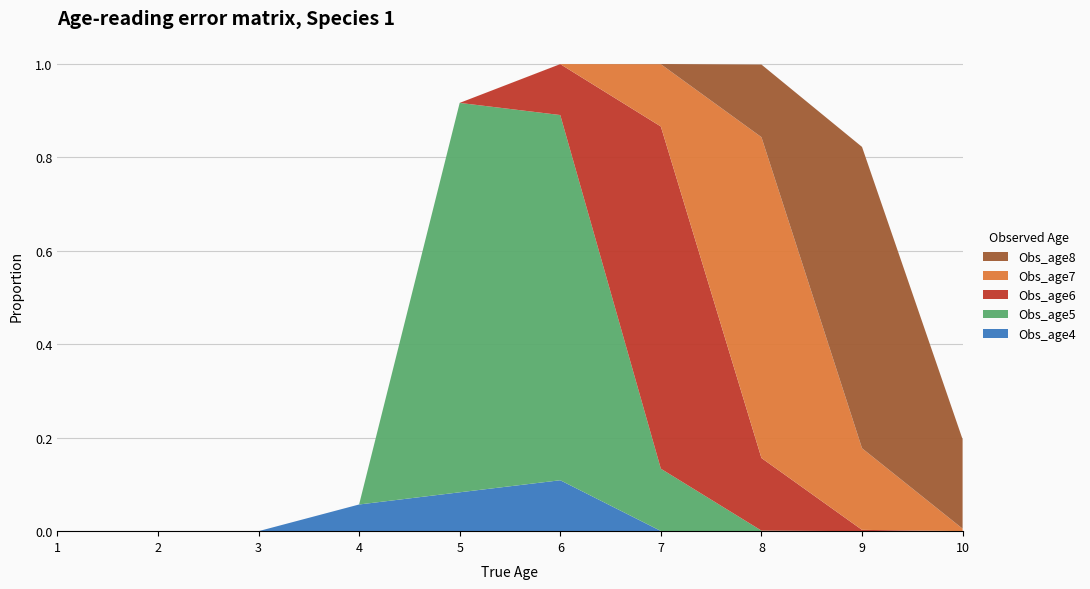

Reading left to right, list all the values displayed in this chart.

Obs_age4: 0.0	0.0	0.0	0.1	0.1	0.1	0.0	0.0	0.0	0.0
Obs_age5: 0.0	0.0	0.0	0.0	0.8	0.8	0.1	0.0	0.0	0.0
Obs_age6: 0.0	0.0	0.0	0.0	0.0	0.1	0.7	0.2	0.0	0.0
Obs_age7: 0.0	0.0	0.0	0.0	0.0	0.0	0.1	0.7	0.2	0.0
Obs_age8: 0.0	0.0	0.0	0.0	0.0	0.0	0.0	0.2	0.6	0.2
True_age: 1.0	2.0	3.0	4.0	5.0	6.0	7.0	8.0	9.0	10.0